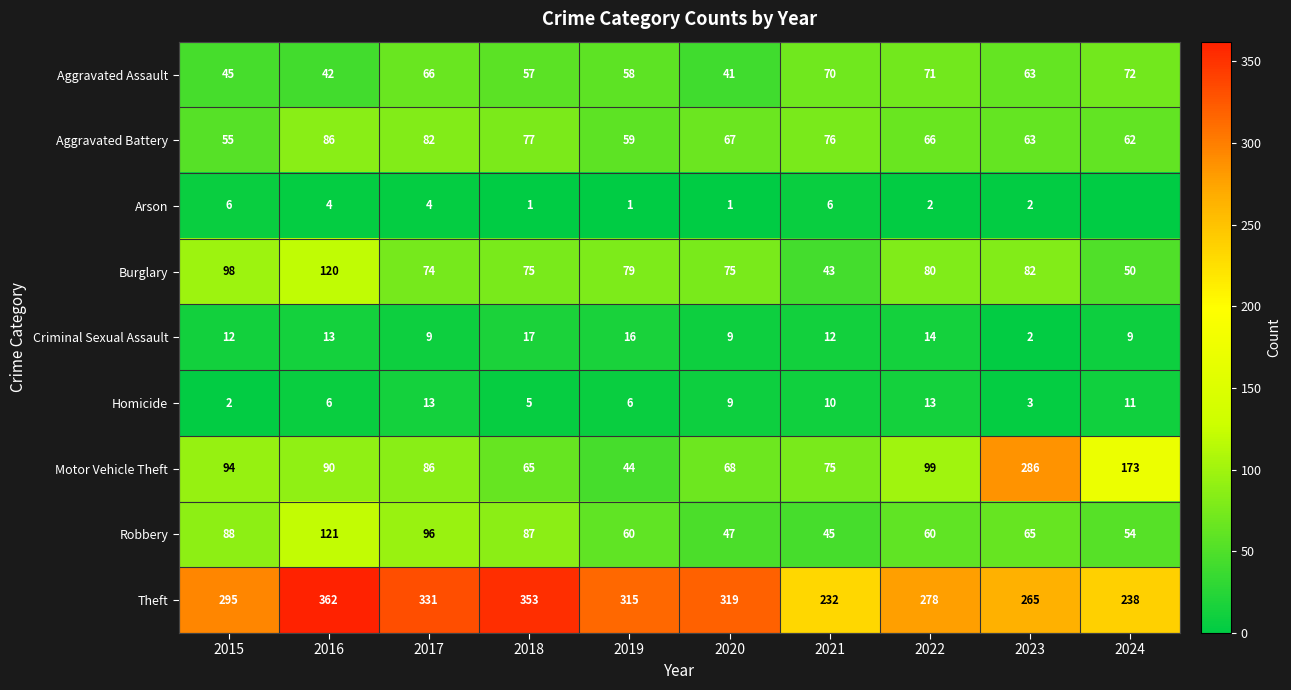

What is the sum of all Motor Vehicle Theft values?

1080